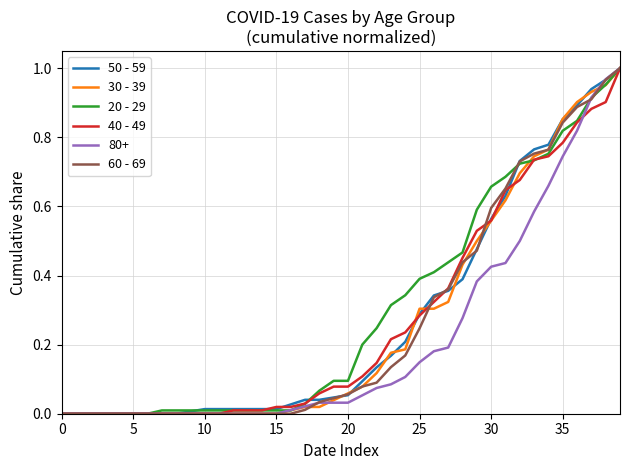

How many lines are shown in the chart?

6